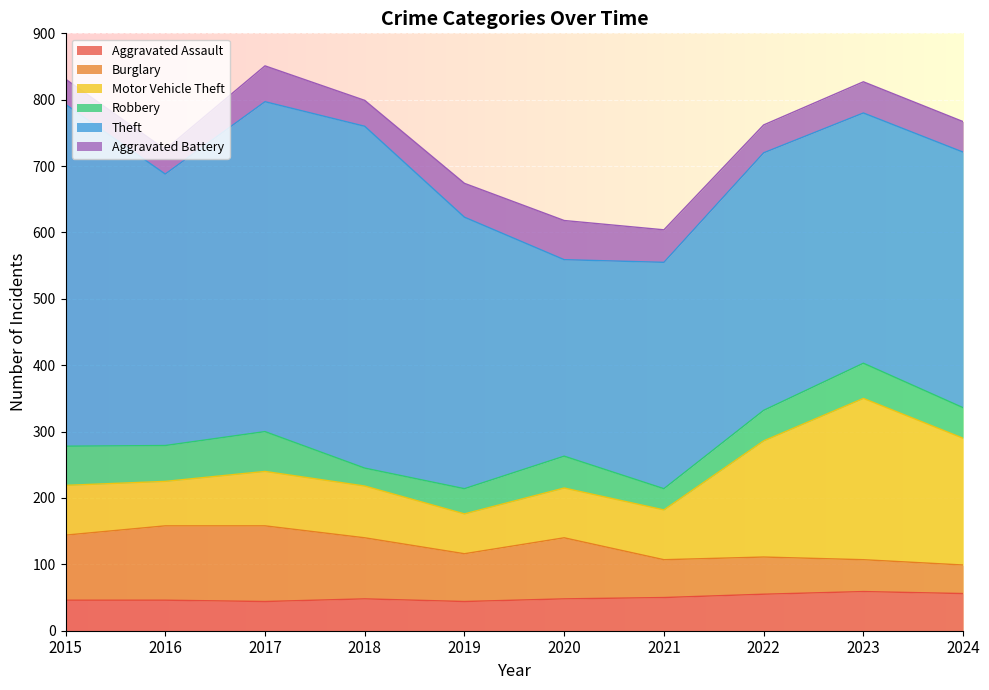

At which category is the sum across all series the highest?

2017